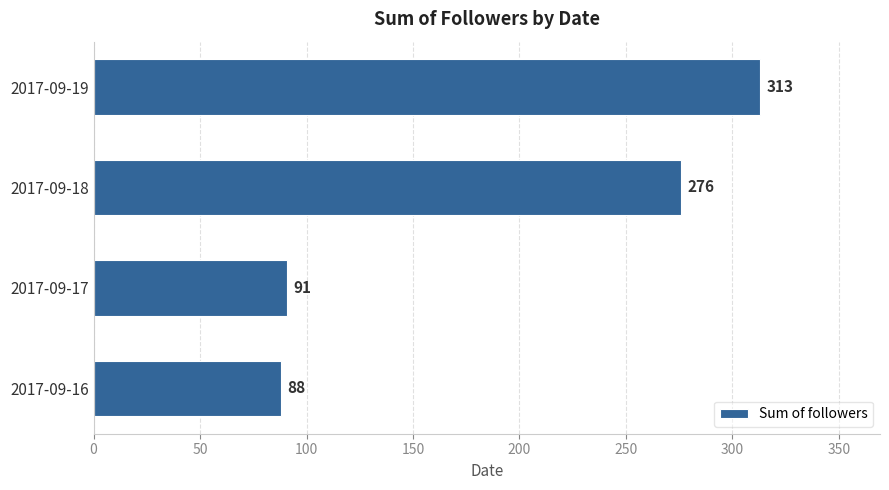

Is it true that the value at 2017-09-19 is 313?

True